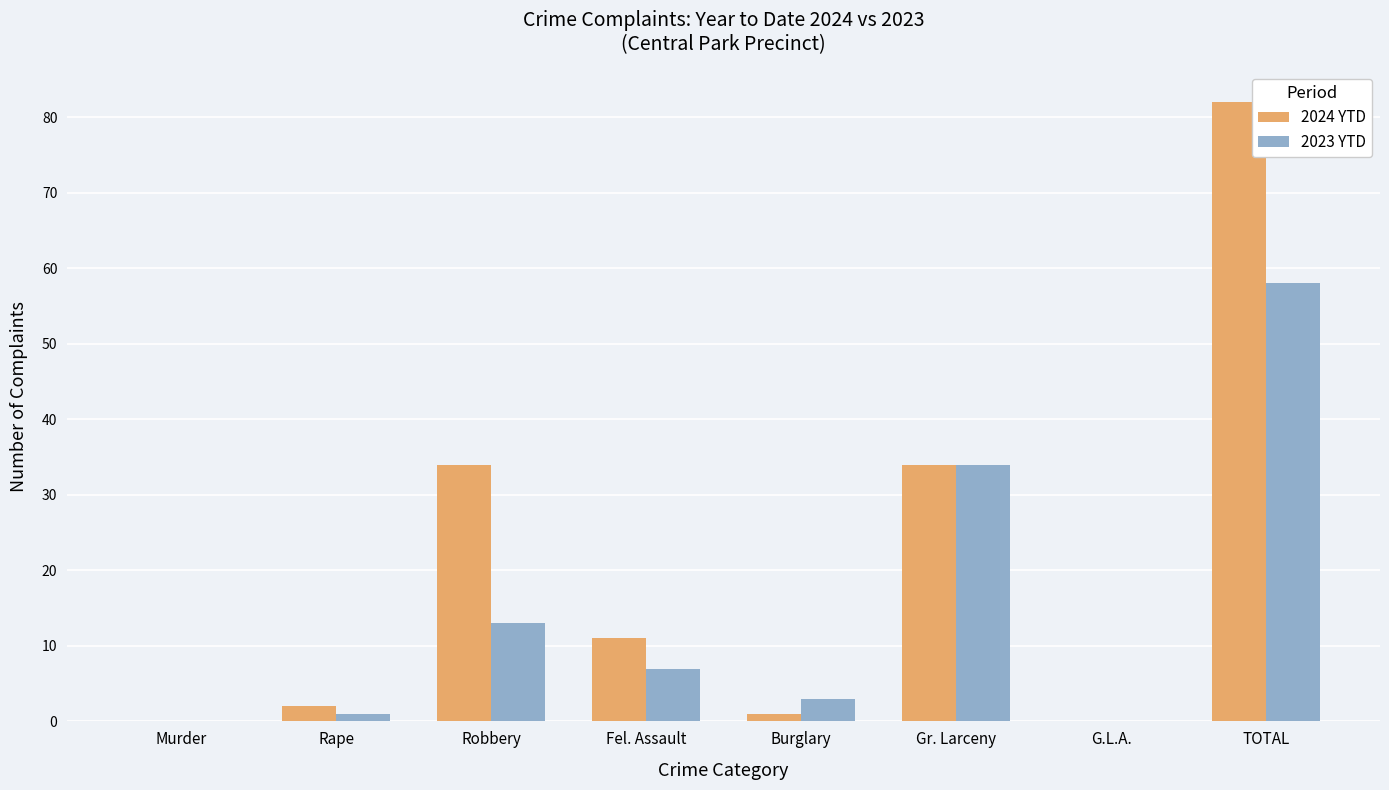

At which category is the sum across all series the highest?

TOTAL